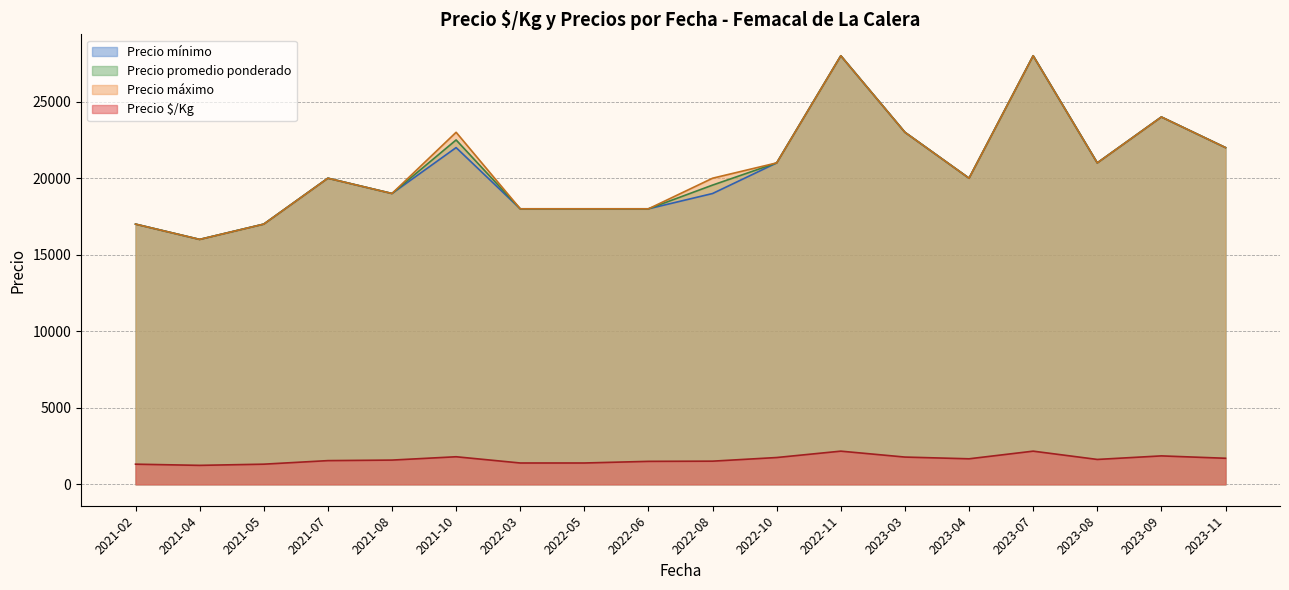

Is the value of Precio promedio ponderado at 2022-10 greater than the value of Precio máximo at 2021-10?

No